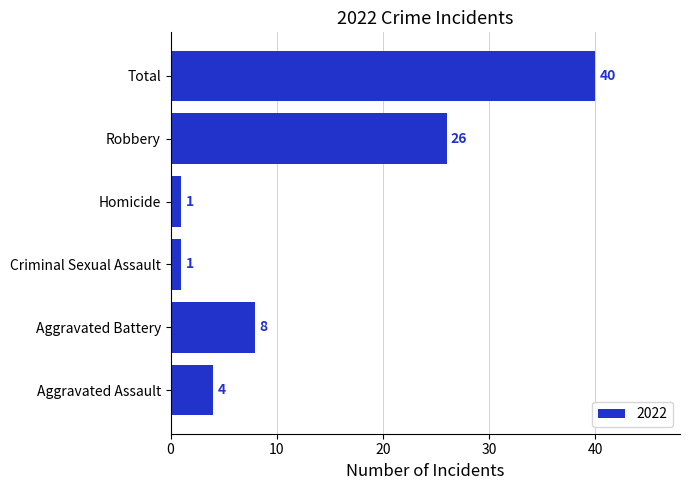

The value at Criminal Sexual Assault is 1. True or false?

True